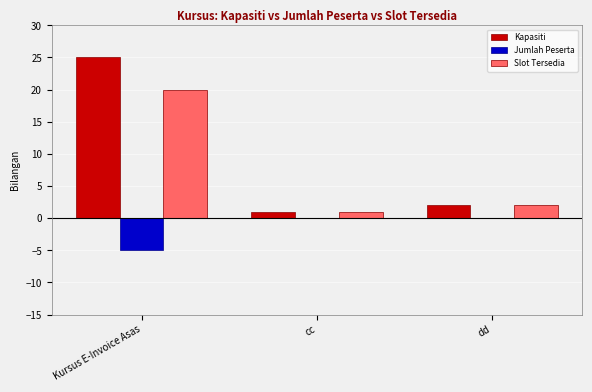

What is the sum of the Kapasiti values at Kursus E-Invoice Asas and dd?

27